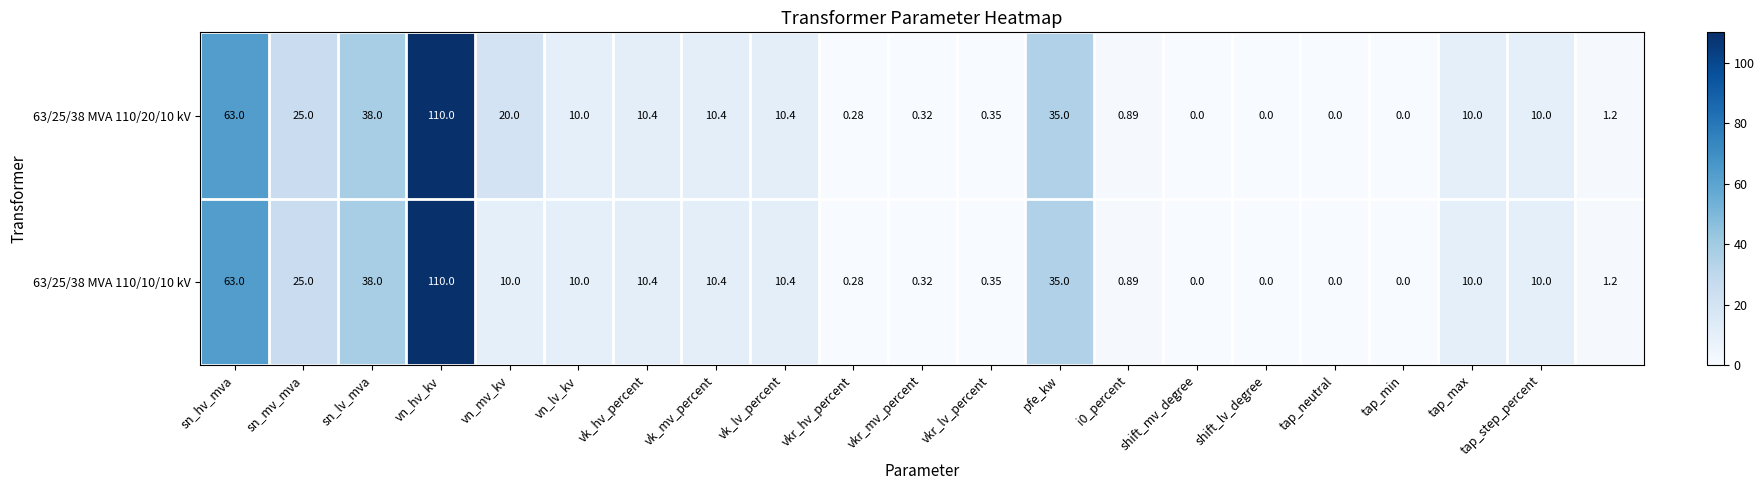

At which category is the sum across all series the highest?

vn_hv_kv